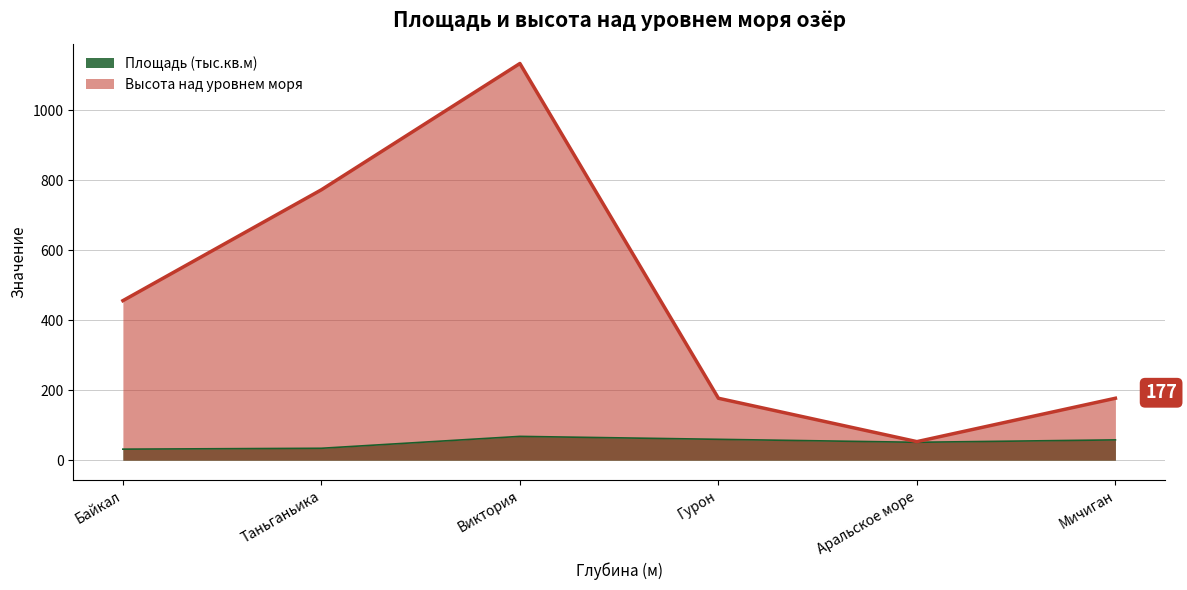

What is the value of the Площадь (тыс.кв.м) point at the 3rd from the left?

68.0